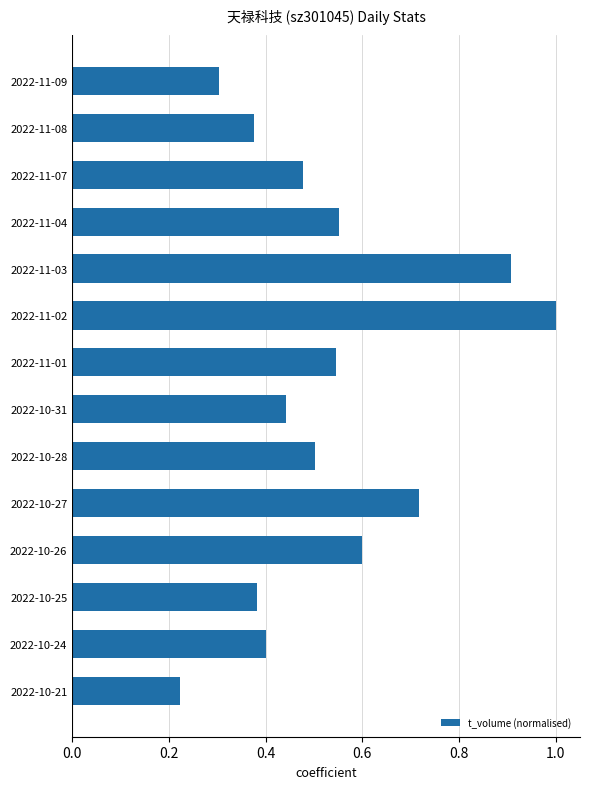

Is it true that the value at 2022-10-31 is 0.2?

False